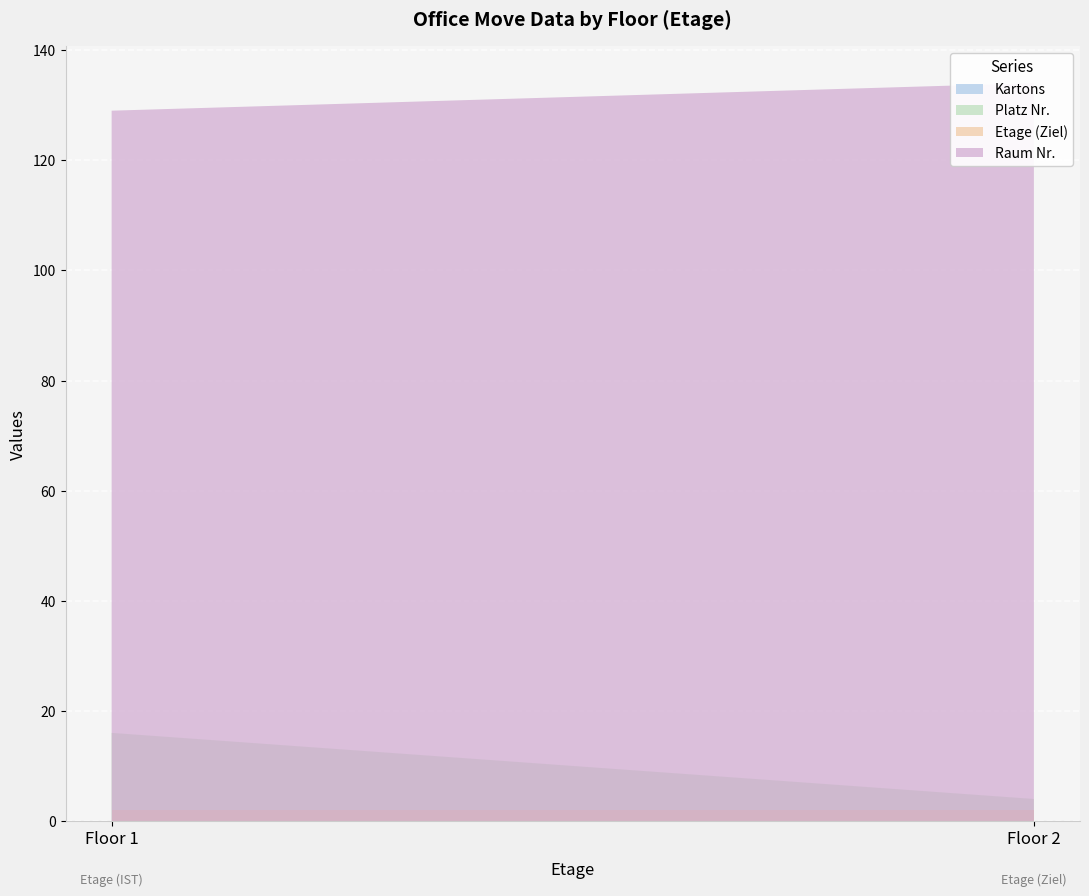

Reading left to right, transcribe all the data shown in this chart.

Kartons: 2	2
Raum Nr.: 129	134
Platz Nr.: 16	4
Etage_y: 2	2